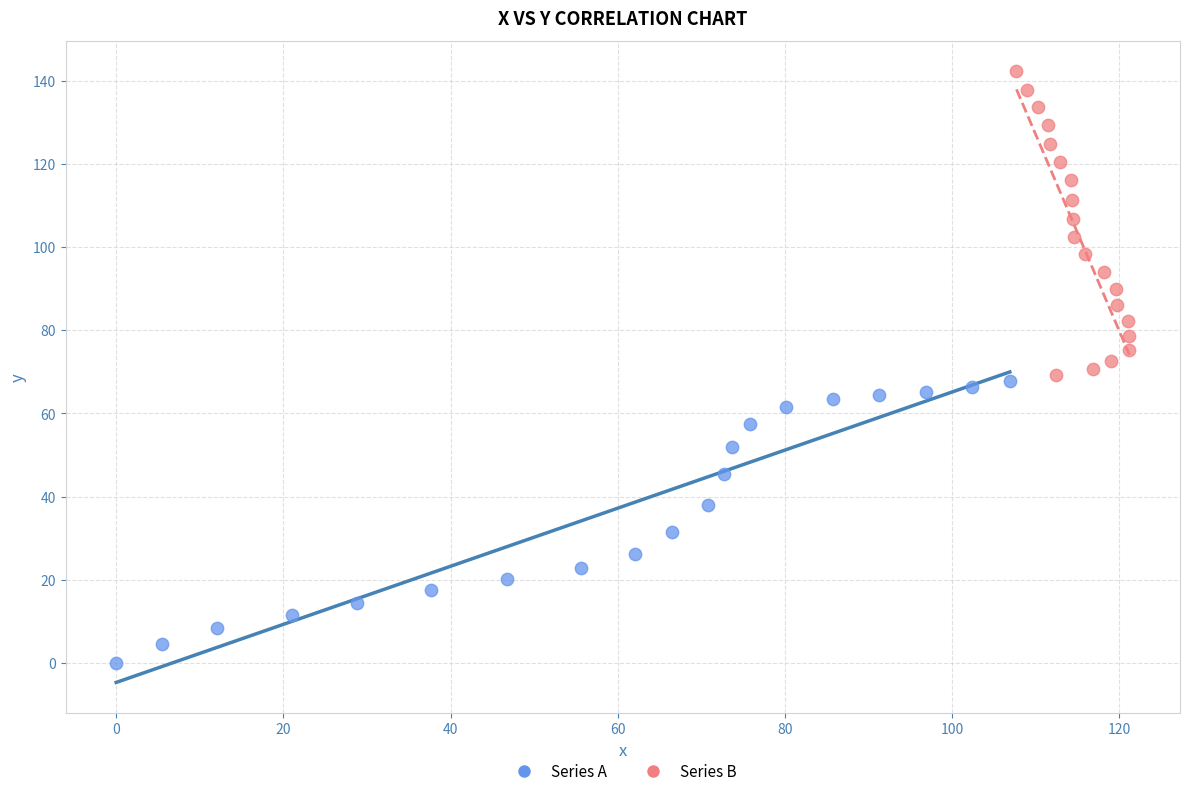

Which series reaches the minimum Y coordinate?

Series A